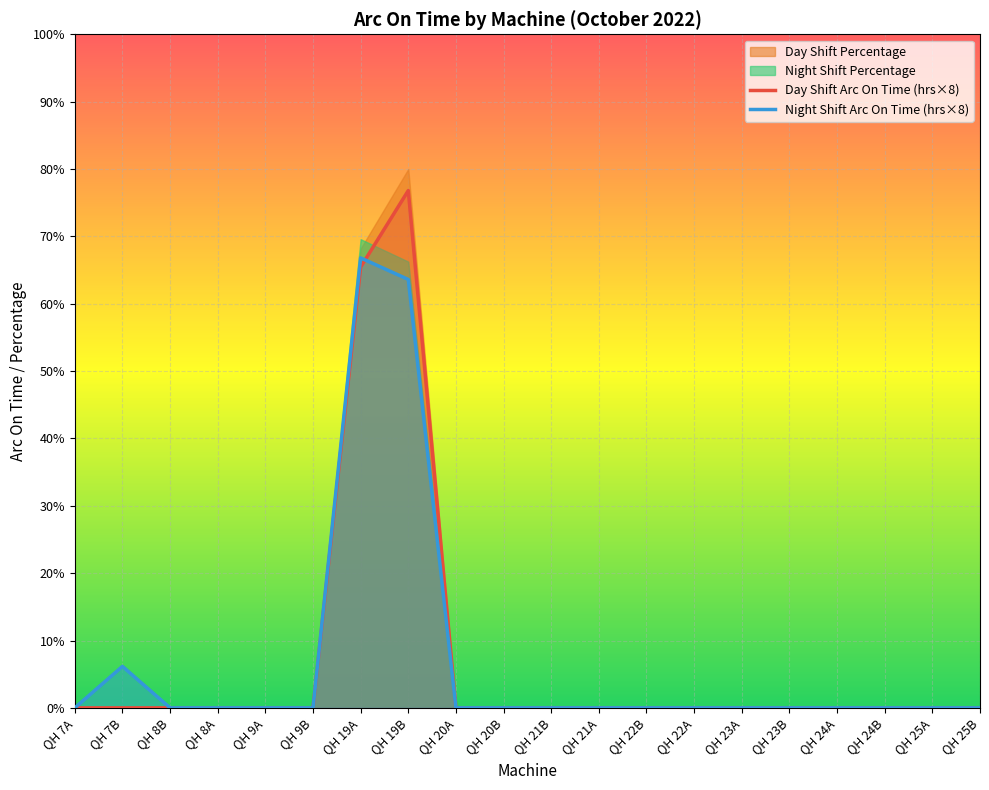

The value of Day Shift Arc On Time (hrs×8) at QH 9A is 37.0. True or false?

False